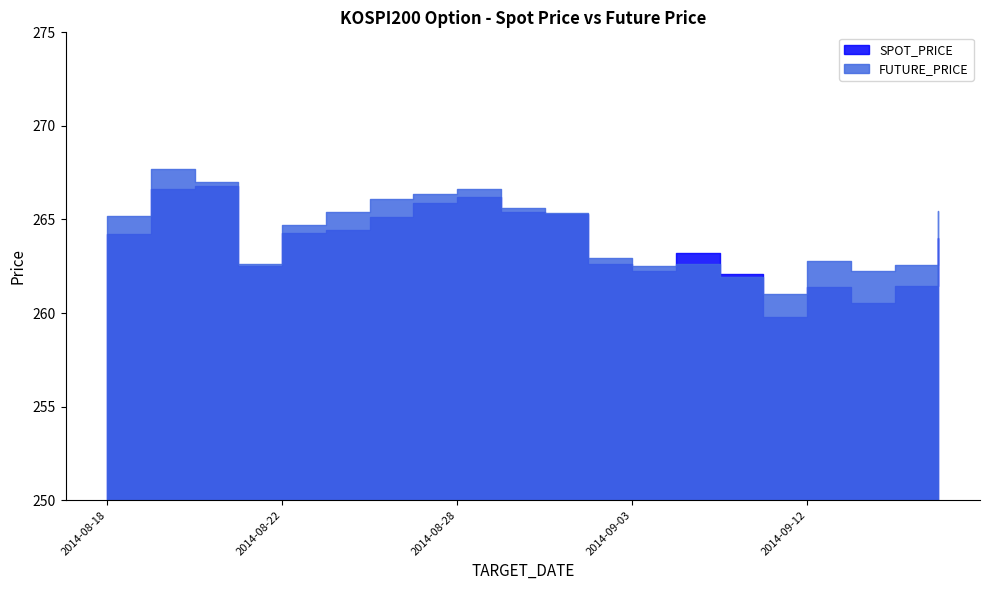

Which series ends up on top after the final intersection of SPOT_PRICE and FUTURE_PRICE?

FUTURE_PRICE